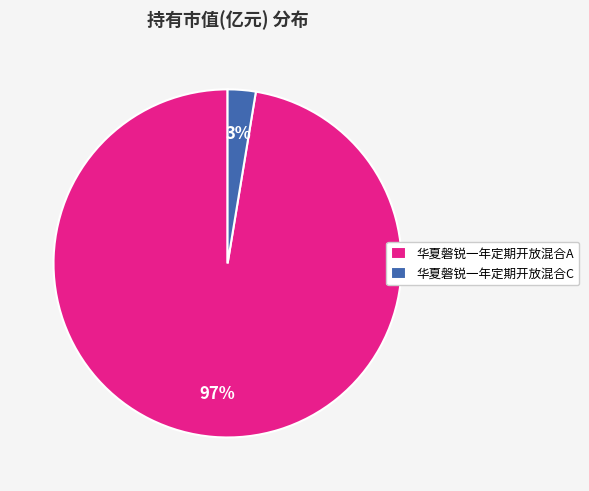

True or false: 华夏磐锐一年定期开放混合A accounts for 97% of the total.

True